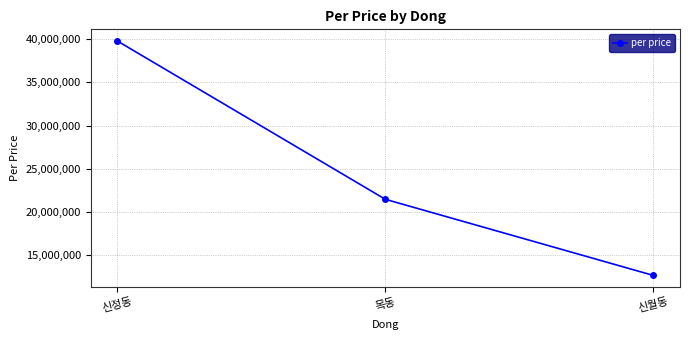

Which label corresponds to the smallest value in the chart?

신월동